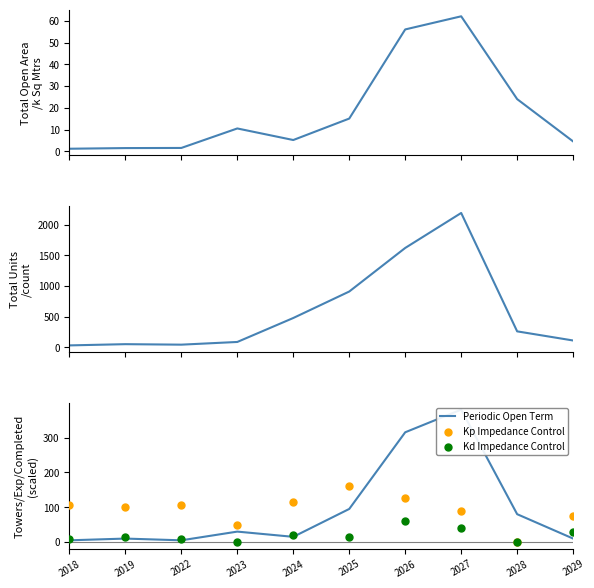

Which series reaches the maximum Y coordinate?

Total Units